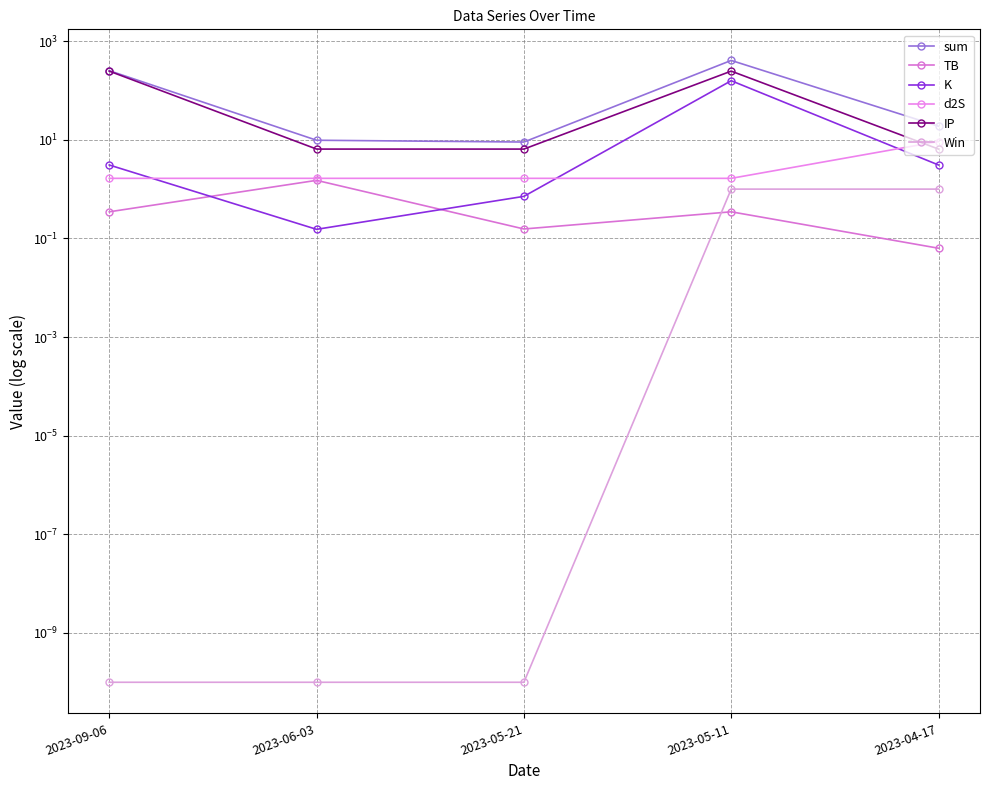

Reading right to left, transcribe all the data shown in this chart.

sum: 18.9	406.8	9.0	9.8	252.1
TB: 0.1	0.3	0.2	1.5	0.3
K: 3.1	157.8	0.7	0.2	3.1
d2S: 9.2	1.7	1.7	1.7	1.7
IP: 6.5	247.0	6.5	6.5	247.0
Win: 1.0	1.0	0.0	0.0	0.0